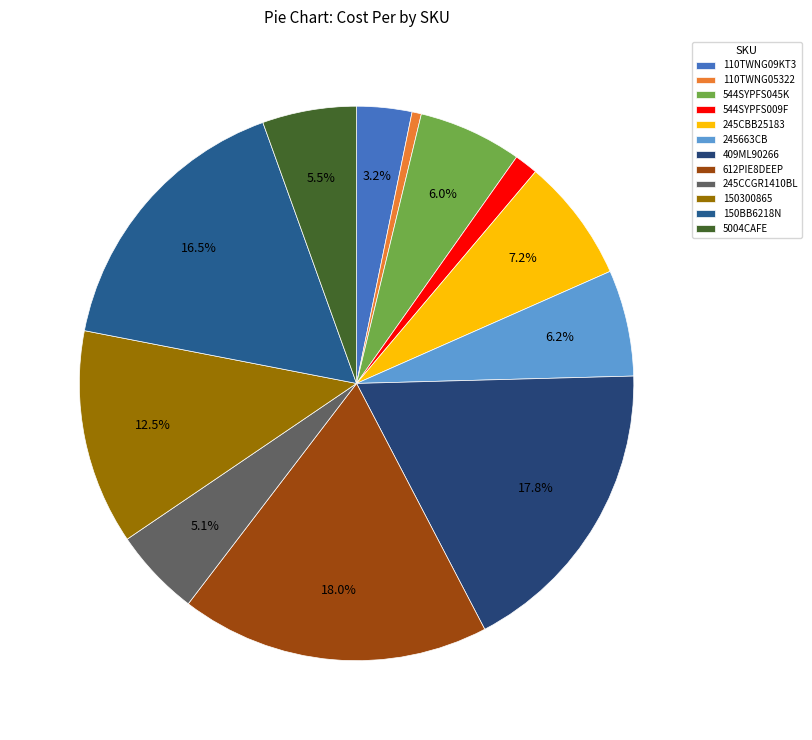

To the nearest percent, what is the difference between the 110TWNG05322 and 150BB6218N slice percentages?

16%